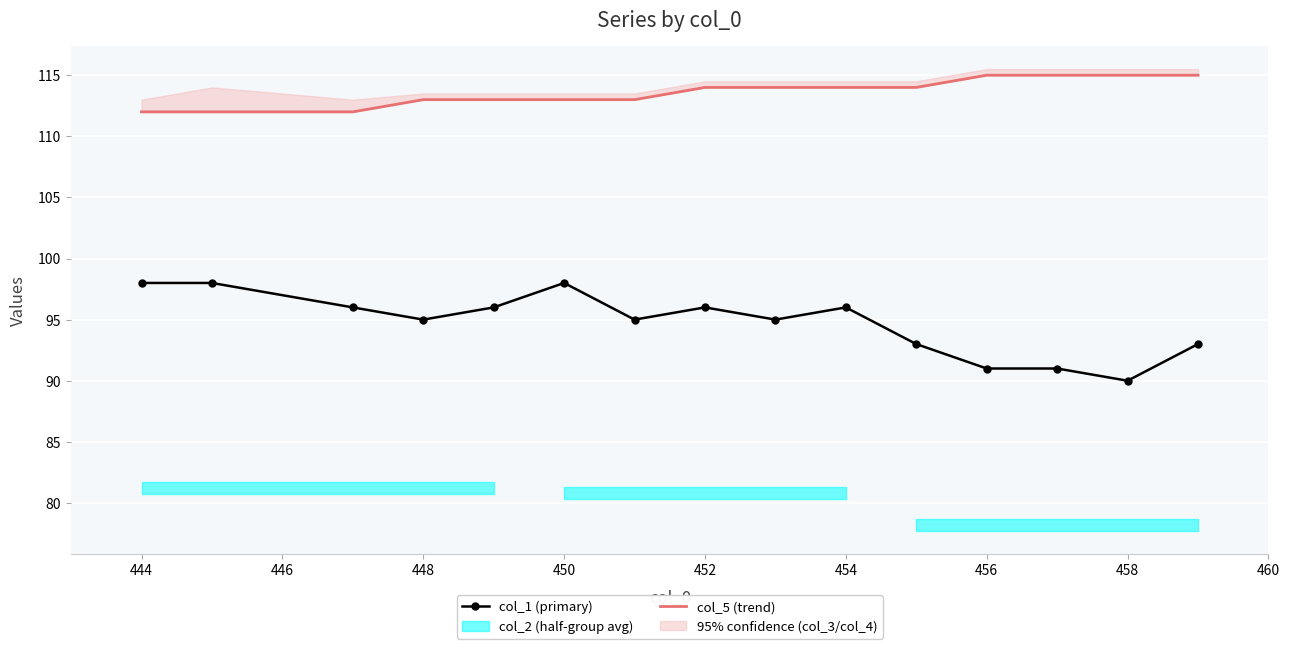

The value of col_1 (primary) at 448 is 95. True or false?

True